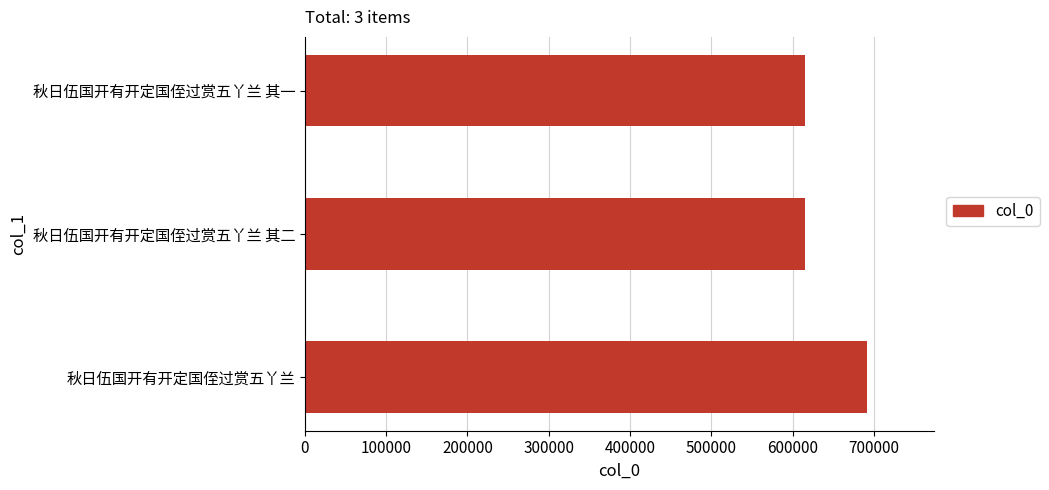

How many distinct data groups are displayed?

1